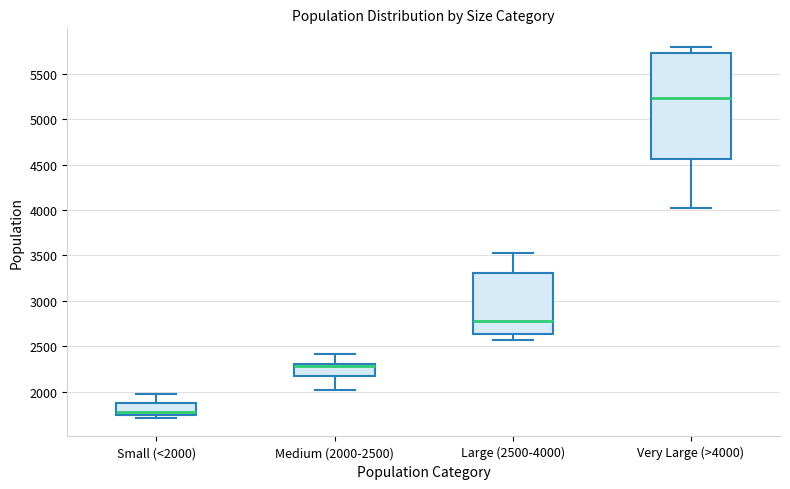

Reading left to right, transcribe this box plot: for each box, give where its median line is, the range the box spans, and where its two whiskers end, as read against the y-axis. The values are not printed on the chart, so give them approximately, as read against the axis.

Small (<2000): median 1800, box 1750 to 1900, whiskers 1700 to 1950
Medium (2000-2500): median 2300 (just below the box's upper edge), box 2200 to 2300, whiskers 2000 to 2400
Large (2500-4000): median 2800, box 2650 to 3300, whiskers 2550 to 3550
Very Large (>4000): median 5250, box 4550 to 5750, whiskers 4050 to 5800